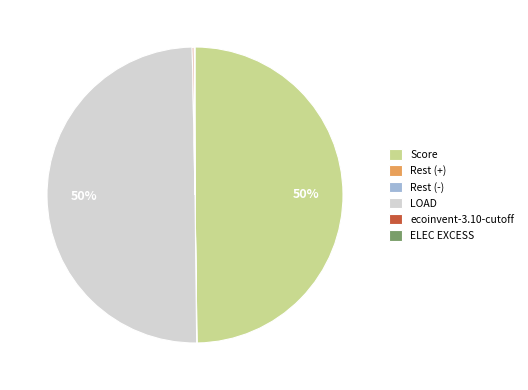

To the nearest percent, what is the average slice percentage?

17%